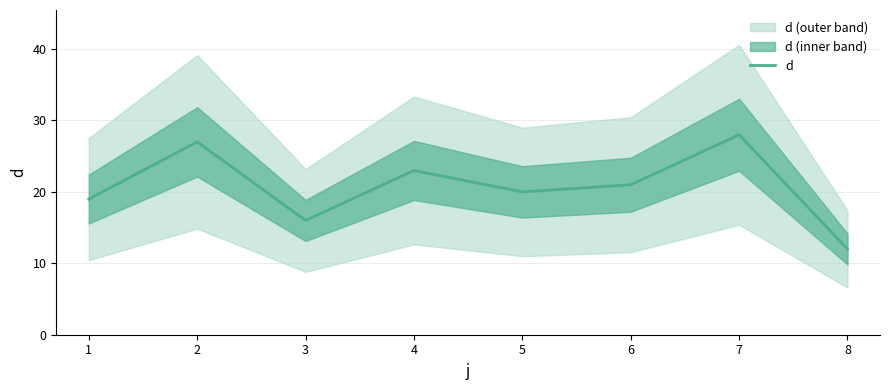

What is the difference between the values at 2 and 8?

15